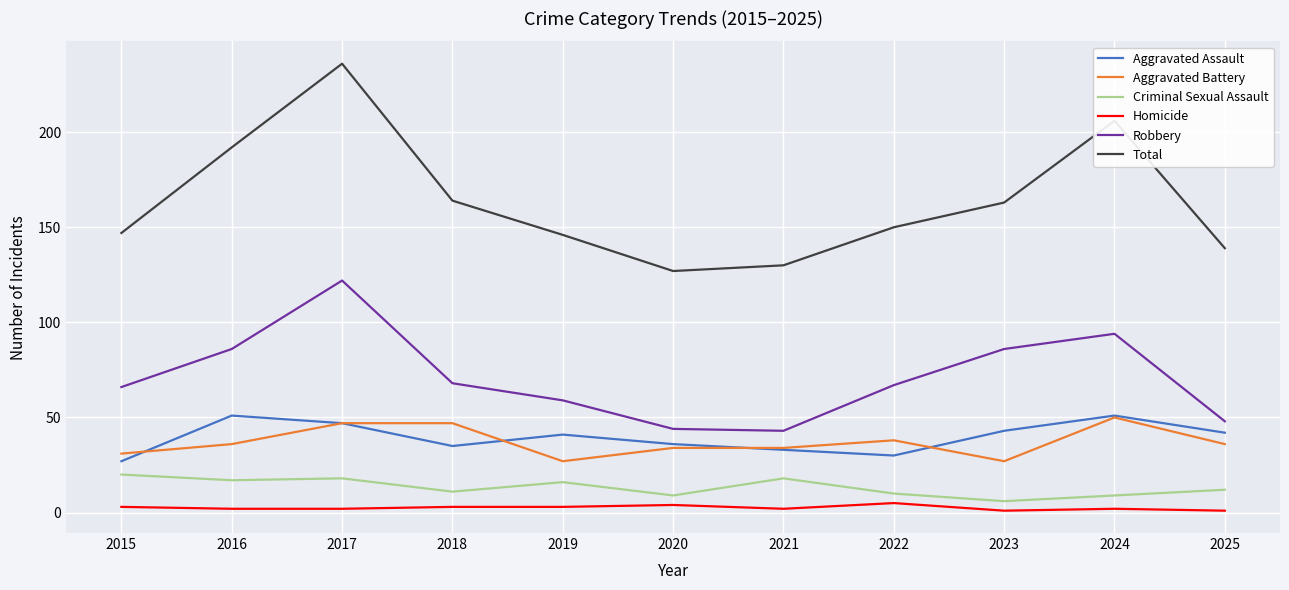

What is the greatest value displayed?

236